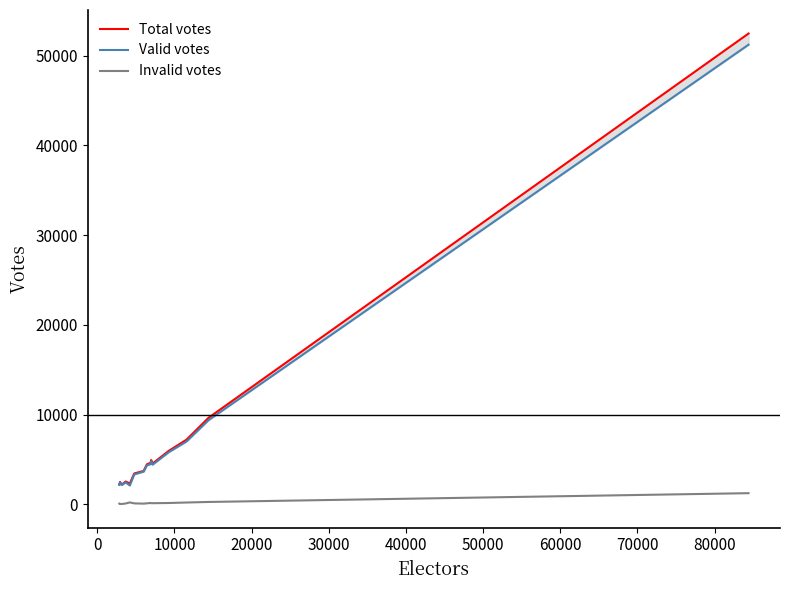

Rank the series by their maximum value, from lowest to highest.

Invalid votes, Valid votes, Total votes